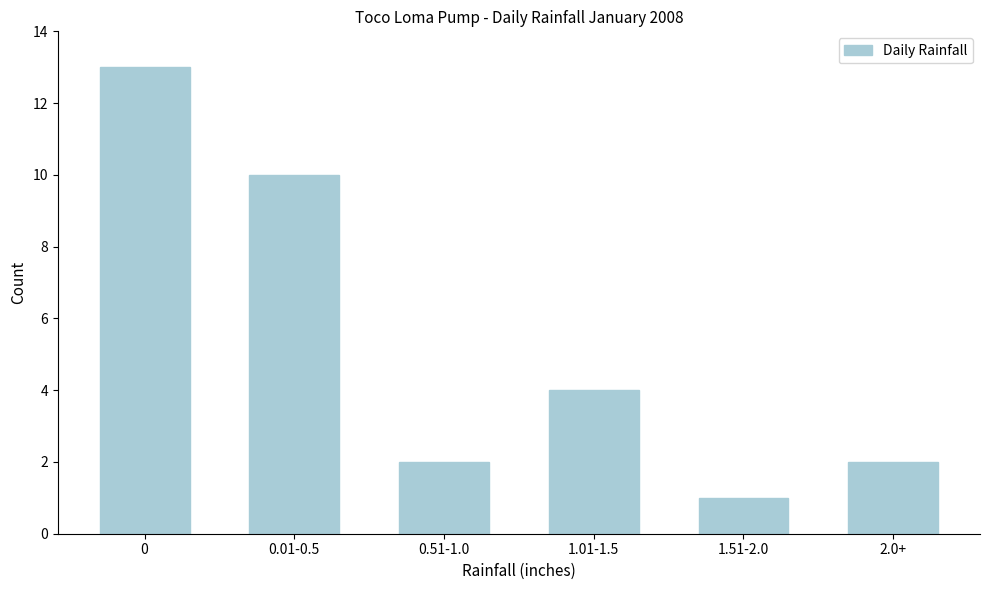

Reading right to left, what are all the values shown in this chart?

2.0+=2	1.51-2.0=1	1.01-1.5=4	0.51-1.0=2	0.01-0.5=10	0=13